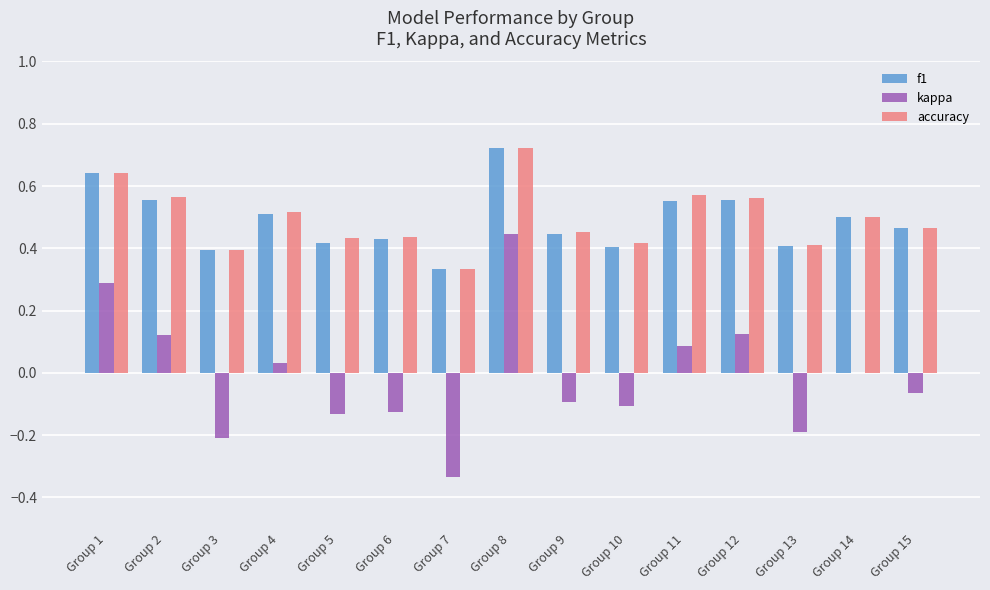

Between Group 1 and Group 11, which series saw the biggest shift?

kappa